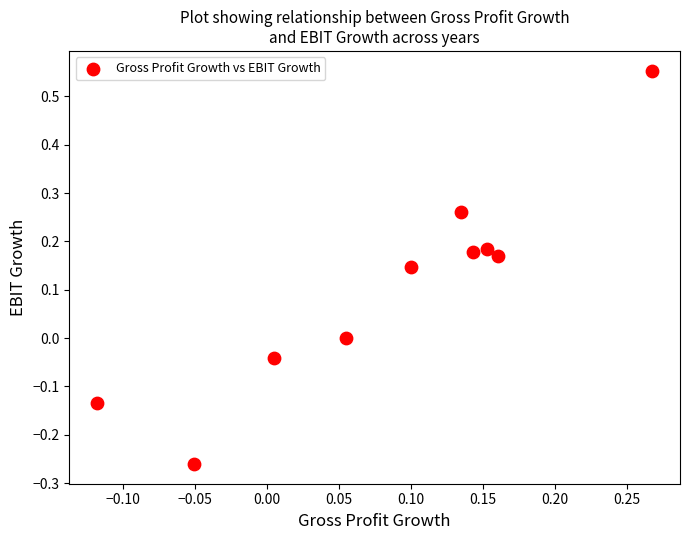

What is the range of Y values (max minus min)?

0.8